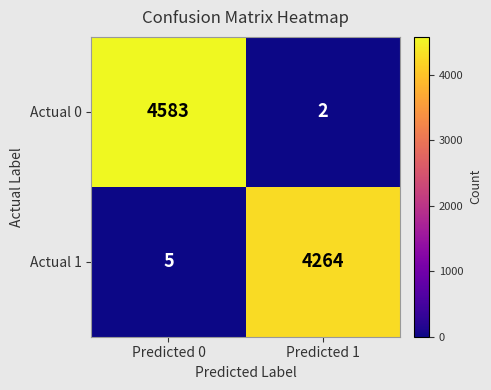

Count the number of categories in the chart.

2